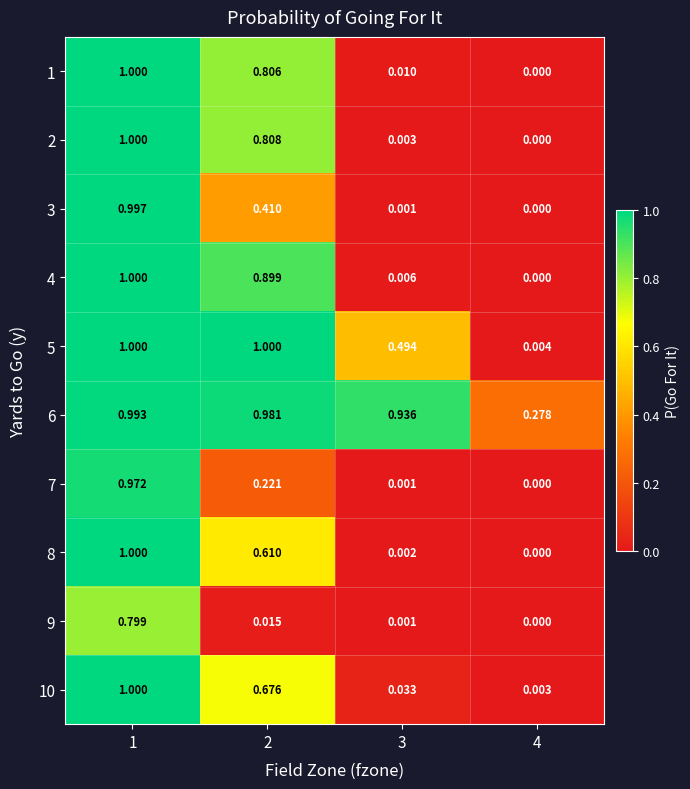

Is the value of 7 at 3 greater than the value of 10 at 1?

No